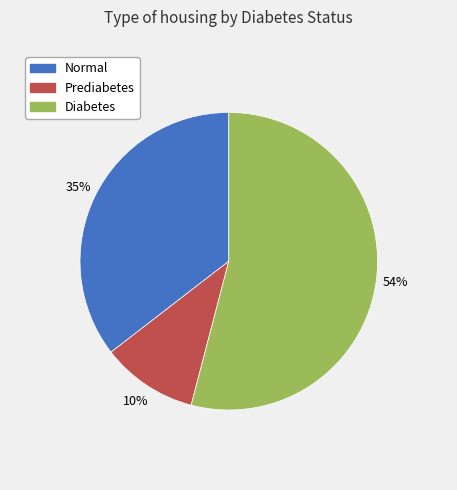

To the nearest percent, what portion does Prediabetes represent?

10%